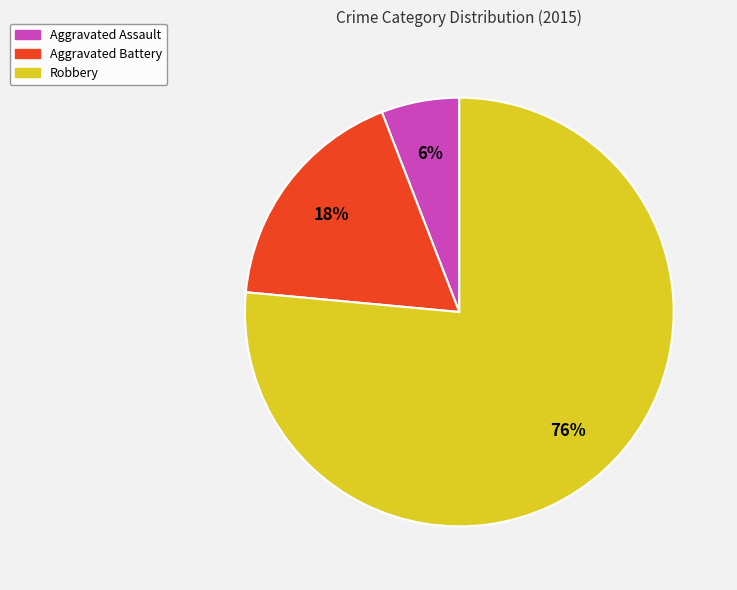

Which category has the biggest portion of the pie?

Robbery